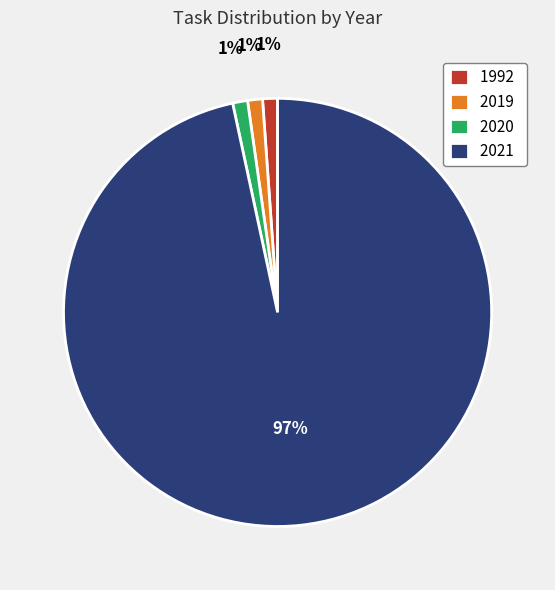

True or false: 1992 accounts for 10% of the total.

False